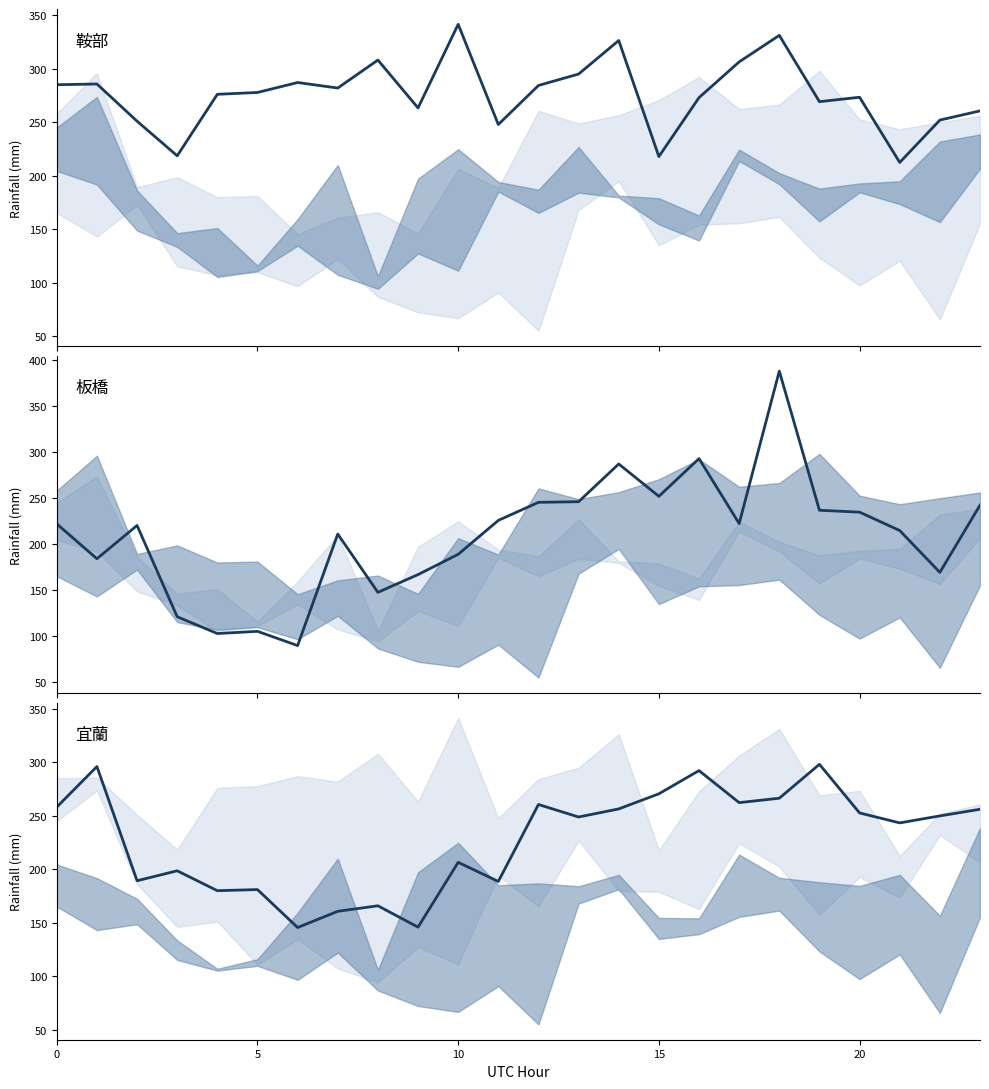

Where is 宜蘭 nearest to the value 221?

10